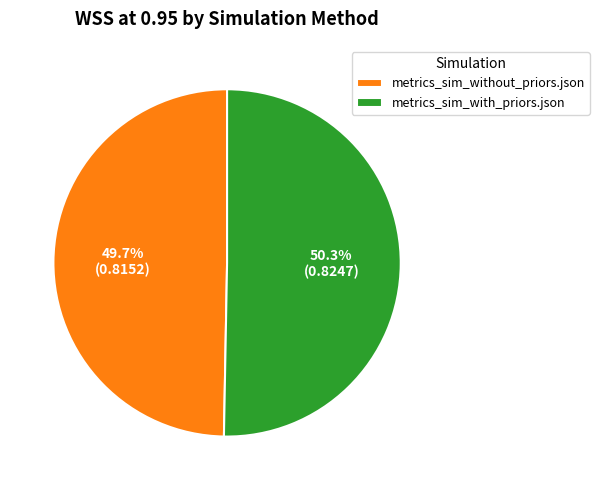

What portion of the pie excludes metrics_sim_without_priors.json?

50.3%